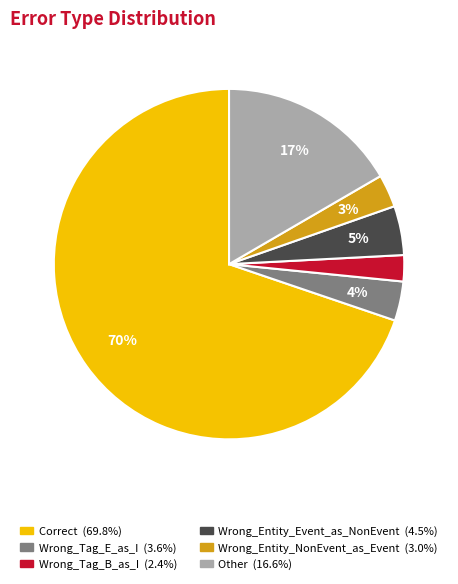

To the nearest percent, what is the combined percentage of Wrong_Entity_Event_as_NonEvent and Correct?

74%